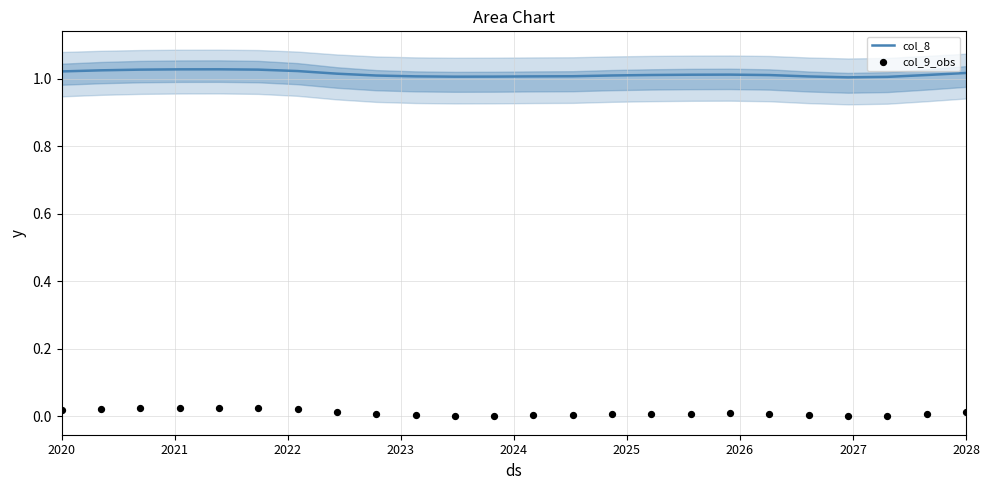

Which series reaches the maximum Y coordinate?

col_8